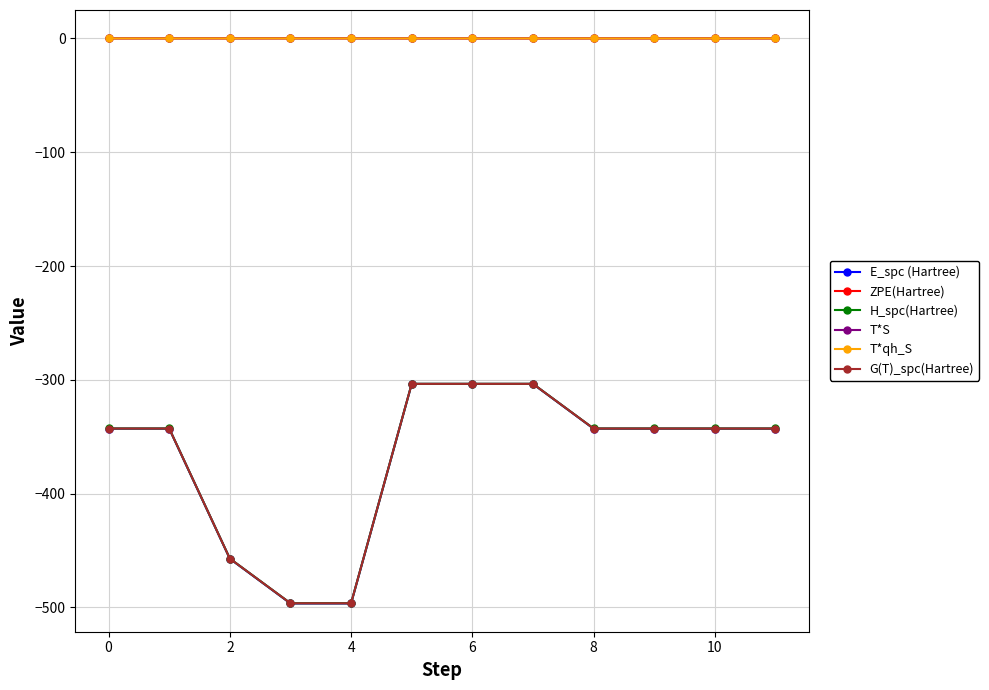

What is the value of the G(T)_spc(Hartree) point at the 8th from the left?

-303.5